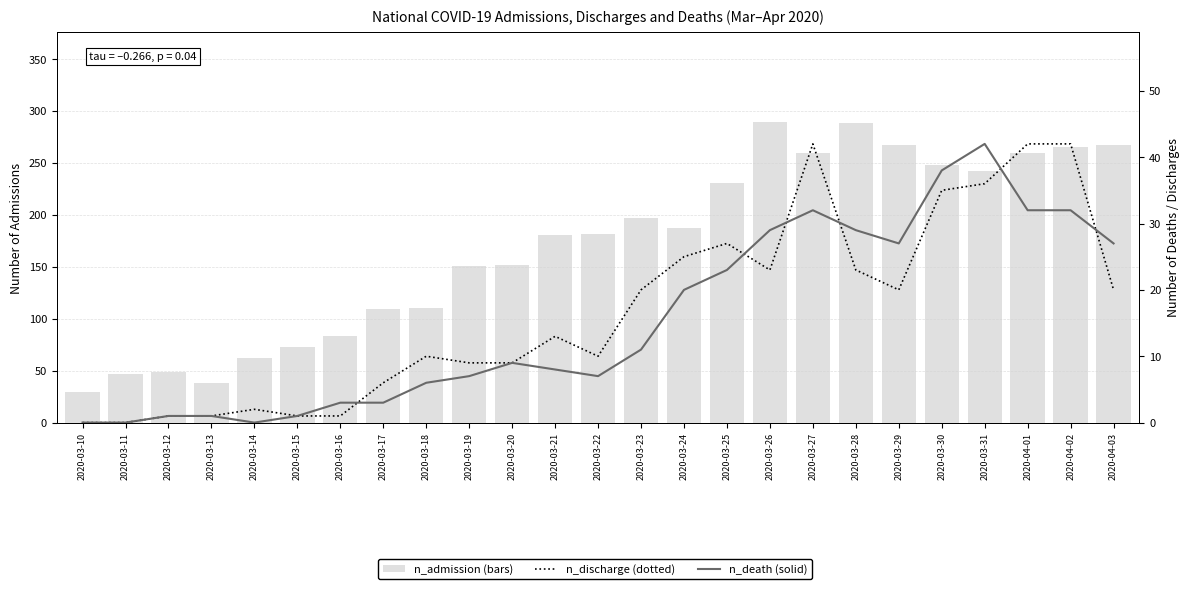

True or false: n_discharge has a value of 3 at 2020-03-14.

False